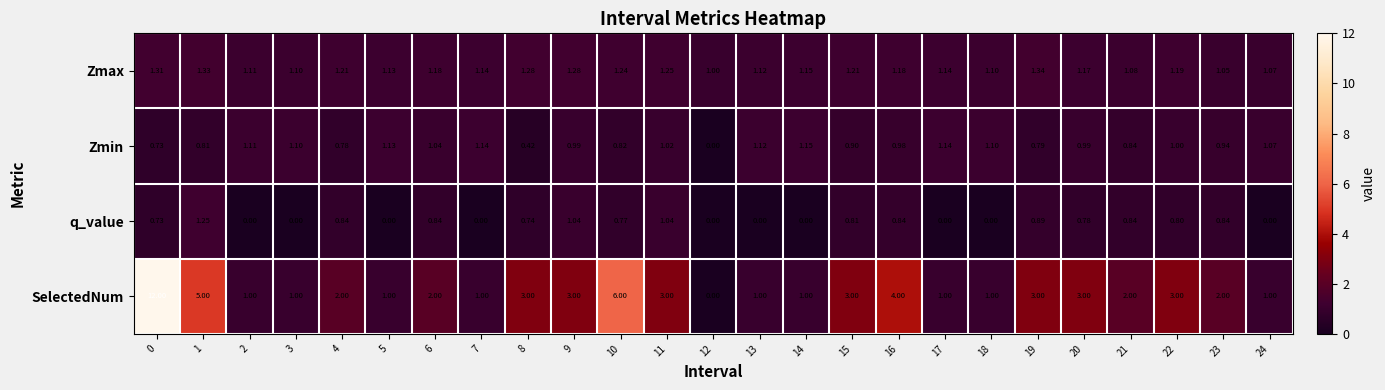

Which series has the largest total across all categories?

SelectedNum